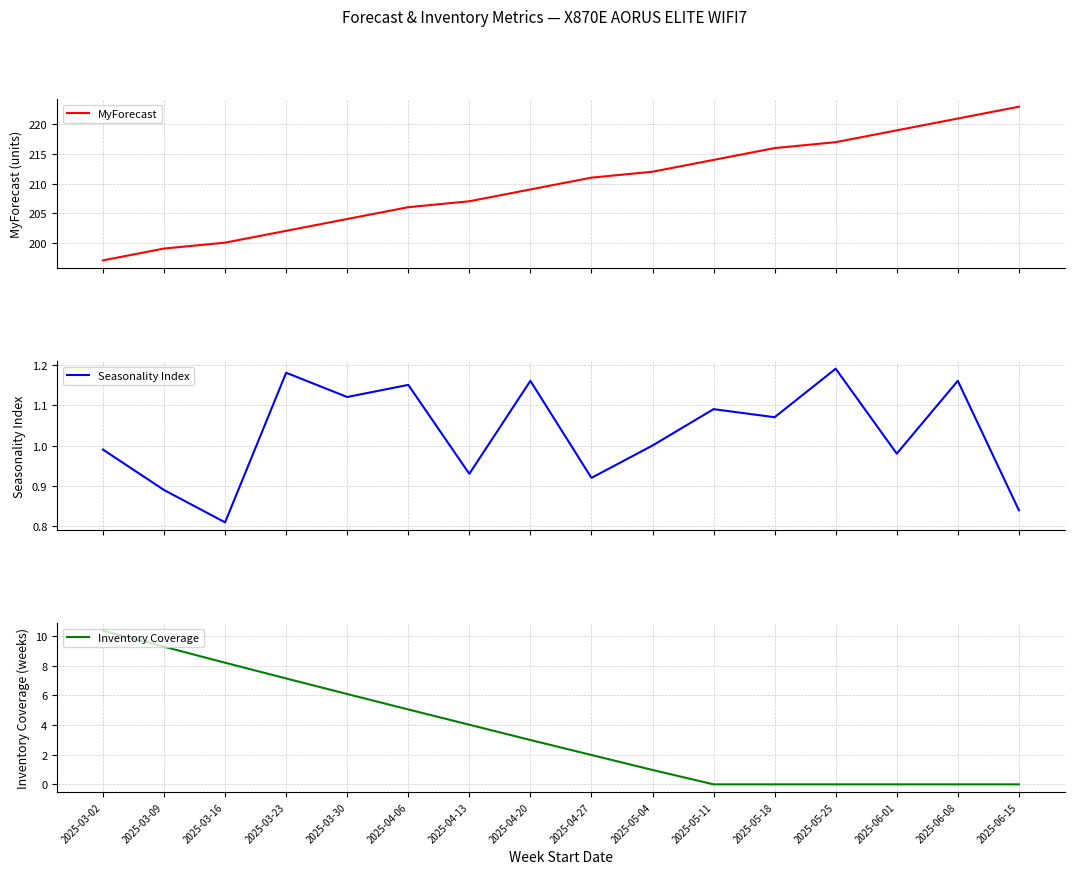

At which category is the sum across all series the highest?

2025-06-15